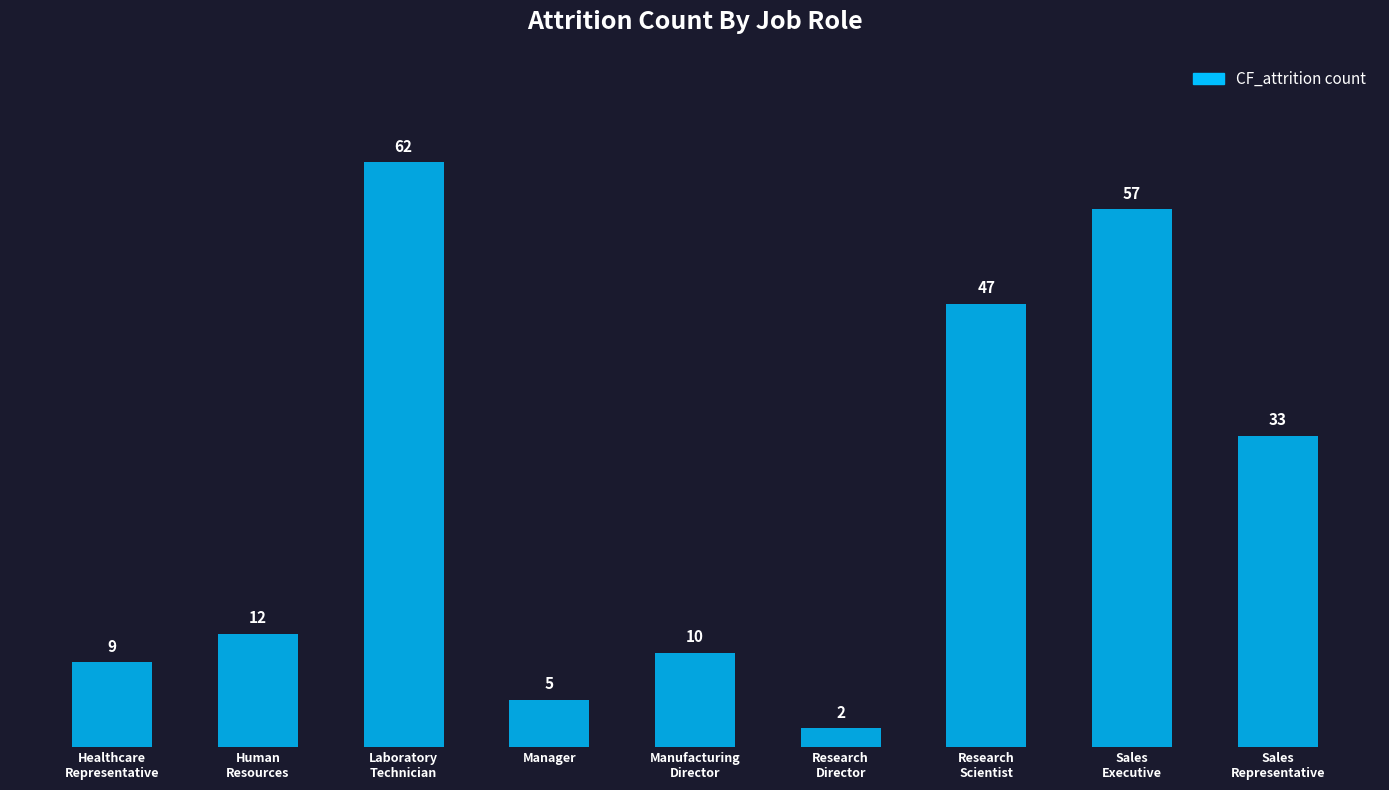

Reading left to right, what are all the values shown in this chart?

9	12	62	5	10	2	47	57	33